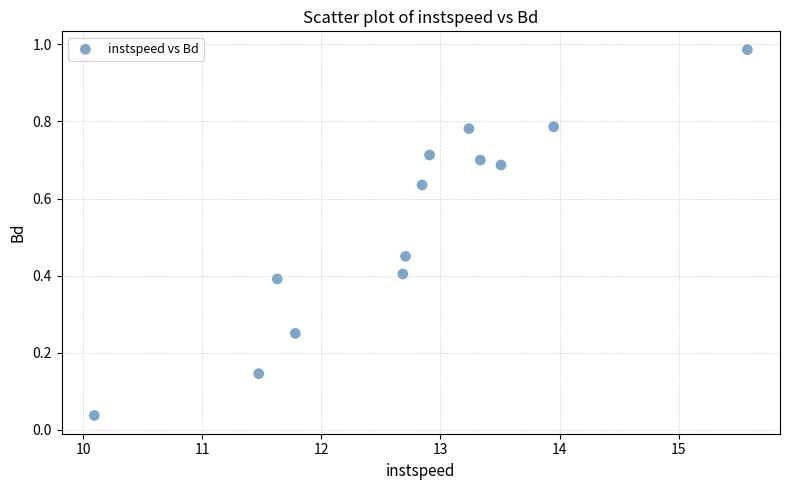

What is the range of Y values (max minus min)?

0.9